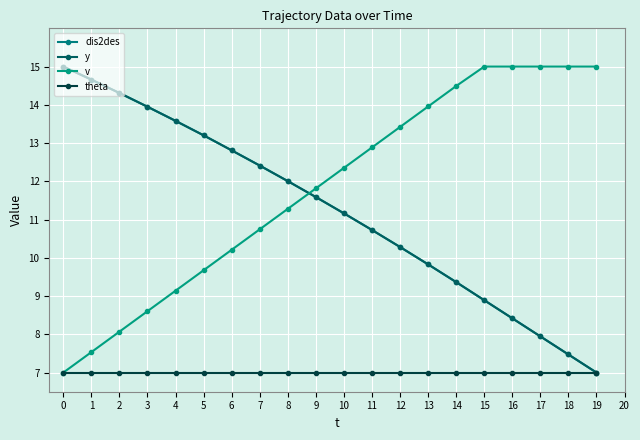

True or false: v has more than 0 points higher than both neighbors.

False